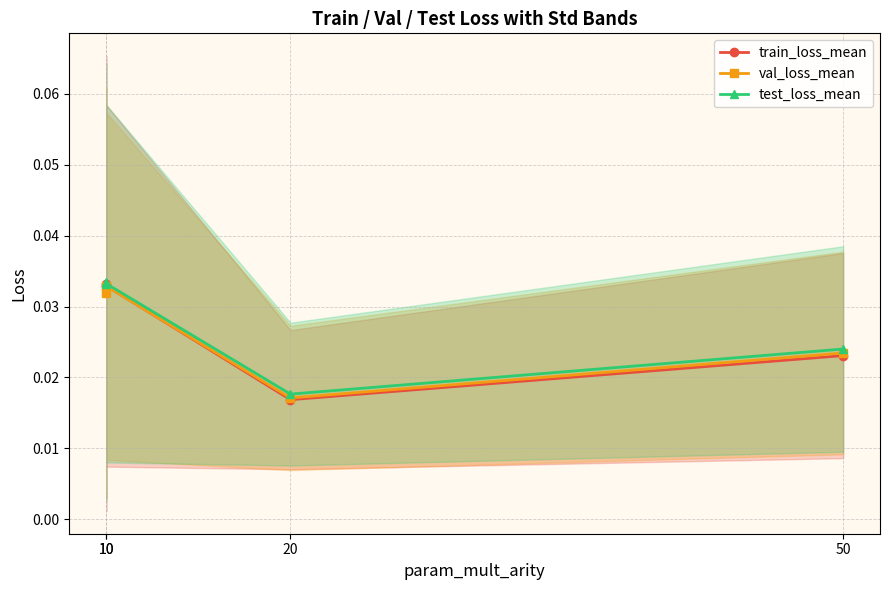

Where is test_loss_mean nearest to the value 0?

20